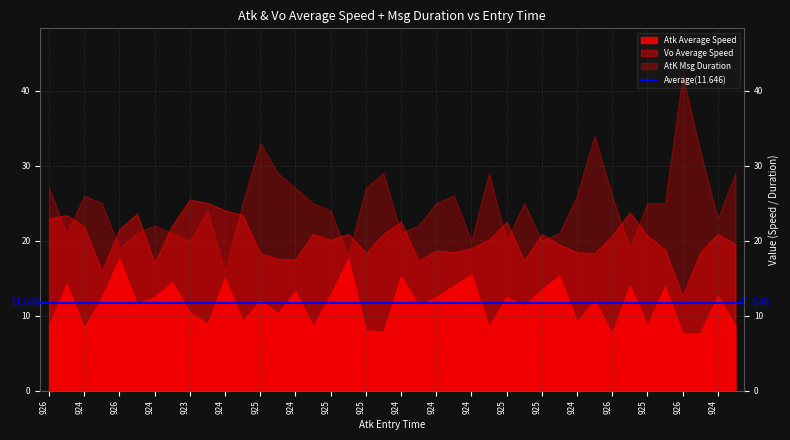

Which category has the lowest value in the Atk Average Speed series?

926